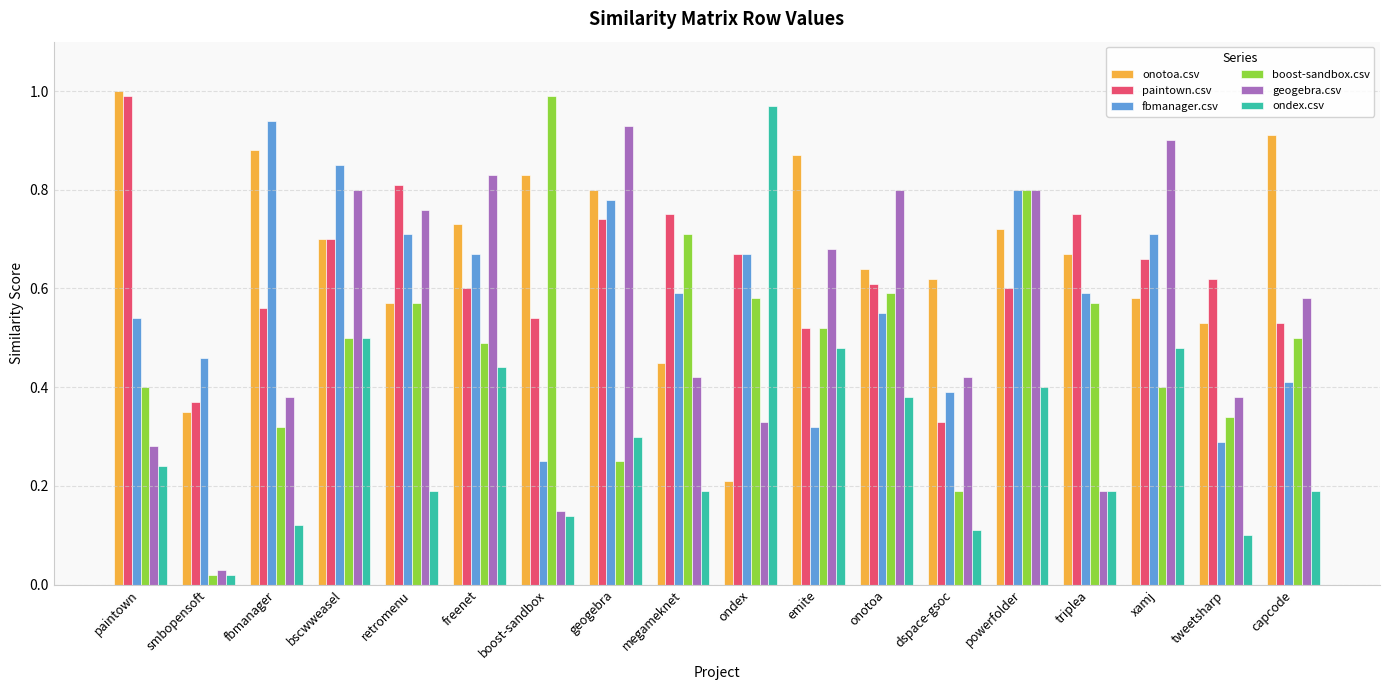

Where is fbmanager.csv nearest to the value 0?

boost-sandbox